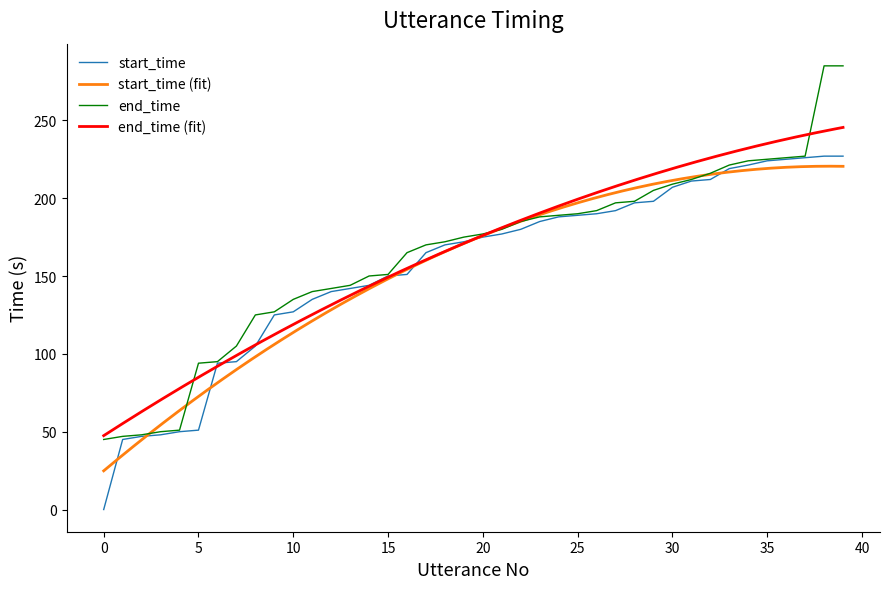

Between 25 and 27, which series saw the biggest shift?

end_time